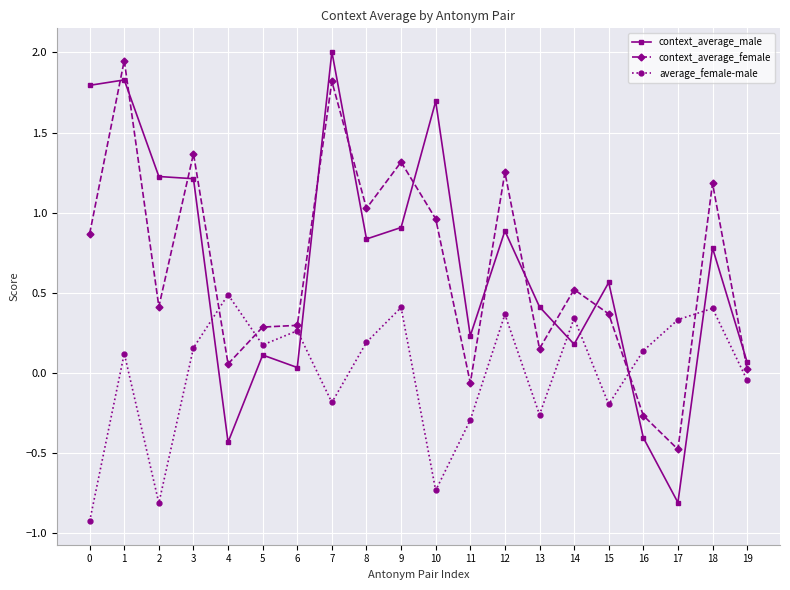

At which label does average_female-male first exceed 0?

1